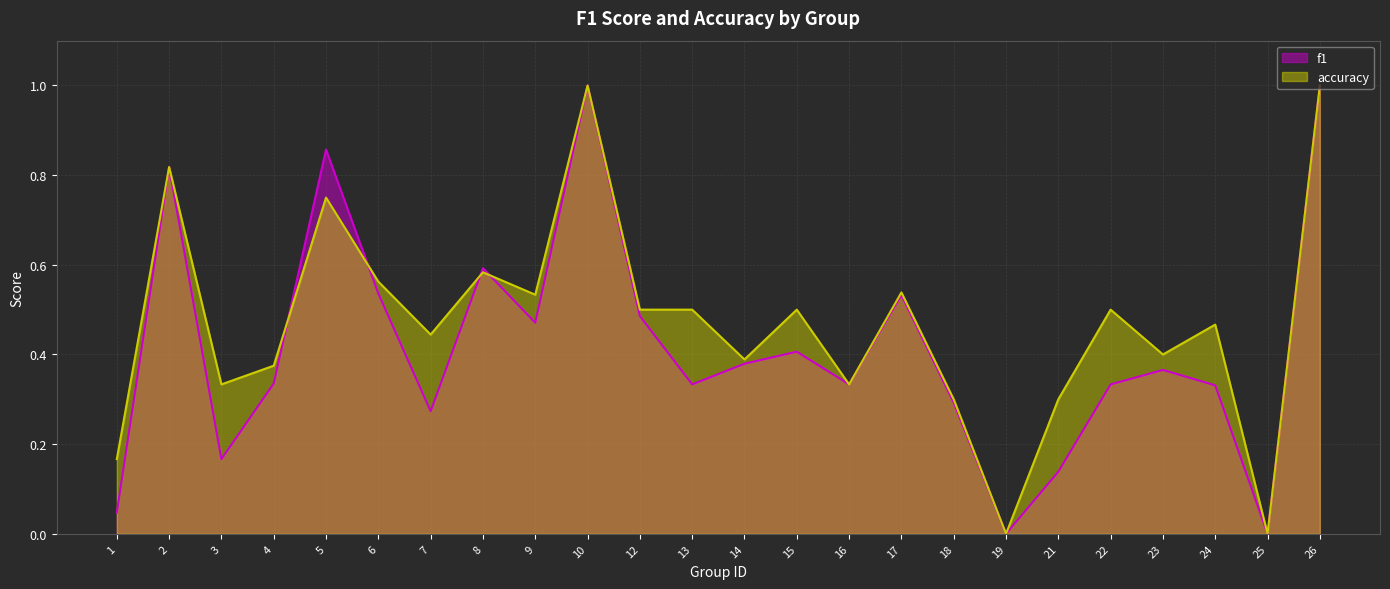

Is the value of accuracy at 12 greater than the value of f1 at 14?

Yes